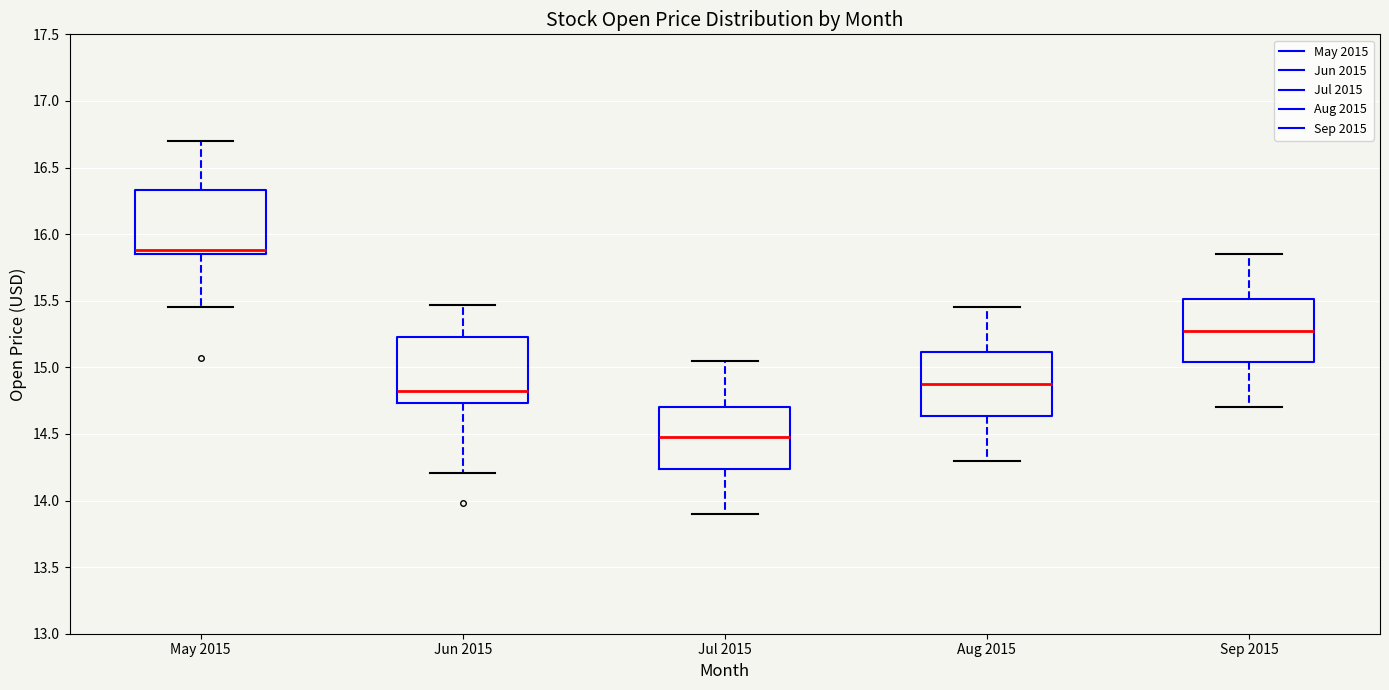

Reading left to right, read every box against the y-axis: the position of its median line, the range the box covers, and the ends of its whiskers. The values are not printed on the chart, so give them approximately, as read against the axis.

May 2015: median 15.90, box 15.85 to 16.35, whiskers 15.45 to 16.70
Jun 2015: median 14.80, box 14.75 to 15.25, whiskers 14.20 to 15.45
Jul 2015: median 14.50, box 14.25 to 14.70, whiskers 13.90 to 15.05
Aug 2015: median 14.90, box 14.65 to 15.10, whiskers 14.30 to 15.45
Sep 2015: median 15.30, box 15.05 to 15.50, whiskers 14.70 to 15.85